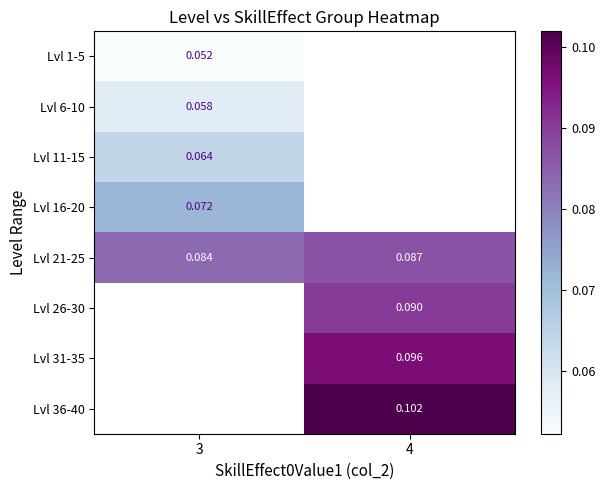

Which series has the largest range (max minus min)?

Lvl 21-25